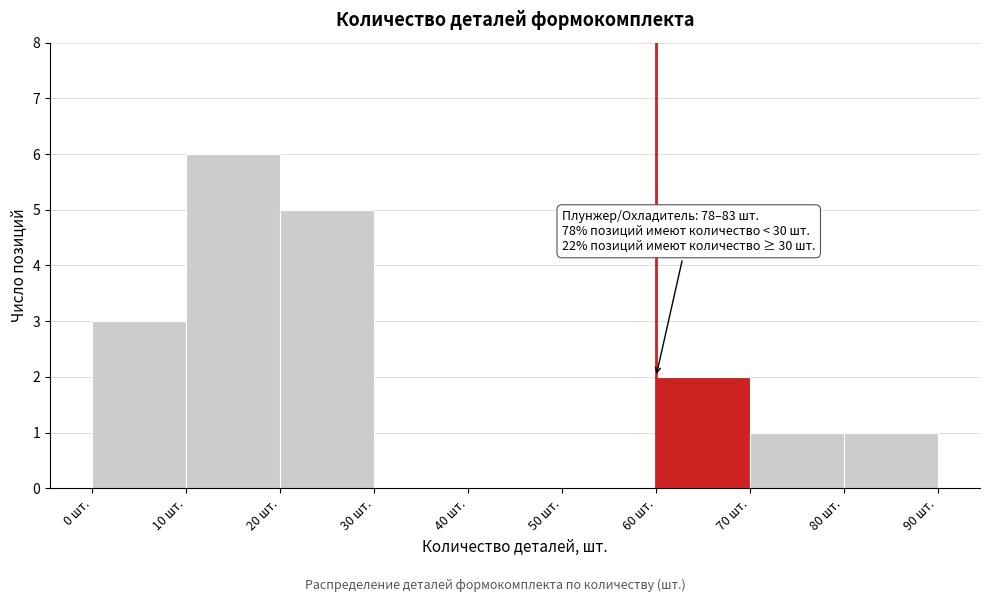

Over which range of the x-axis is the bar tallest?

10 to 20